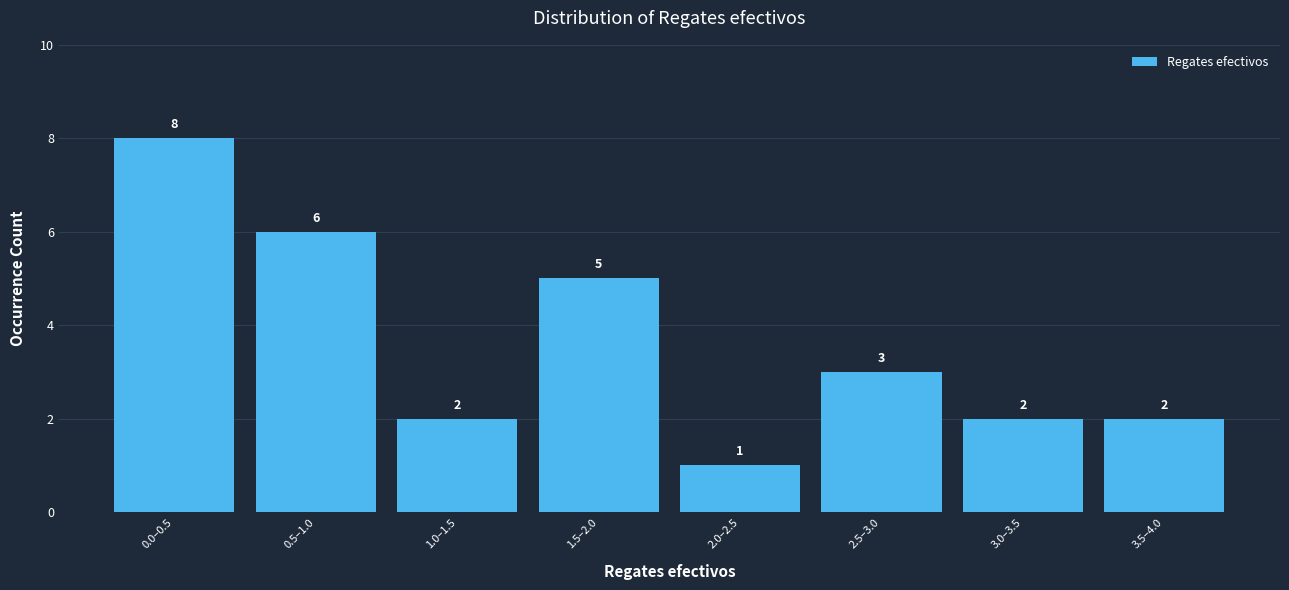

Reading left to right, transcribe all the data shown in this chart.

8	6	2	5	1	3	2	2